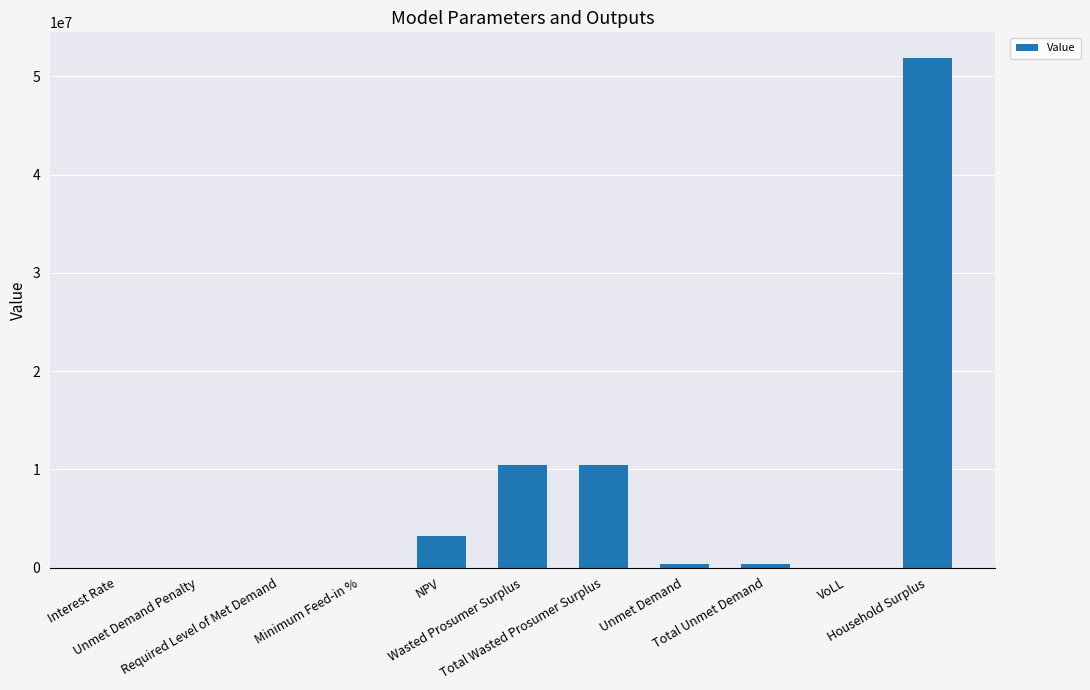

Approximately how many times larger is the value at Household Surplus compared to Total Unmet Demand?

154.1